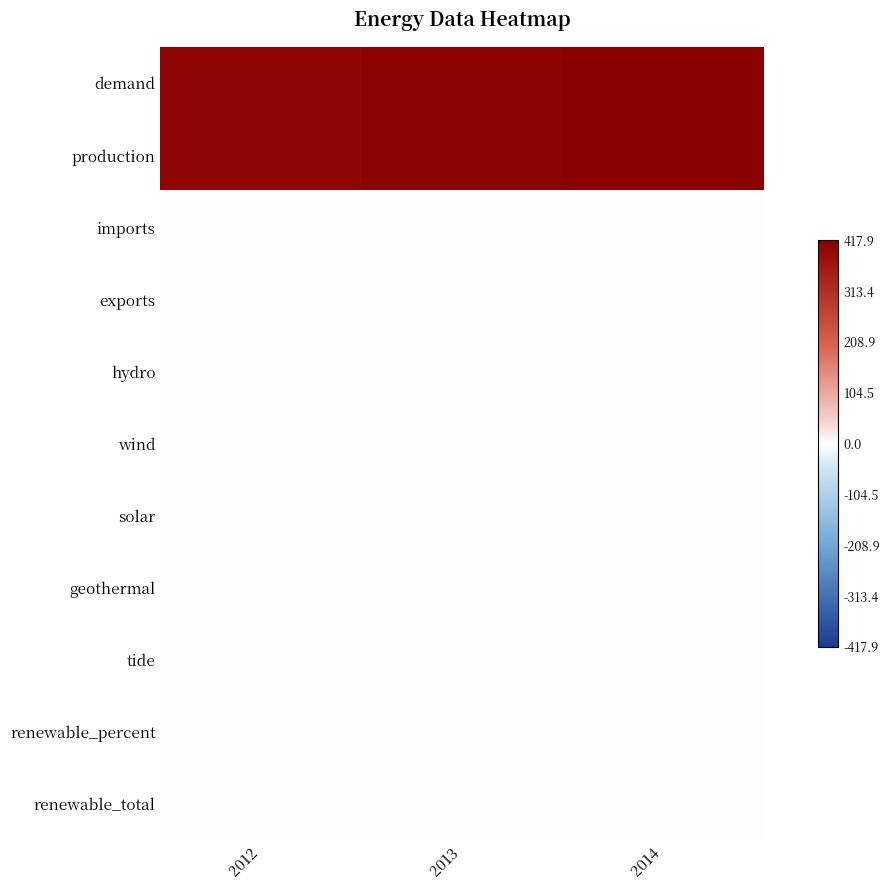

What is the difference between the highest and lowest values at 2012?

401.7